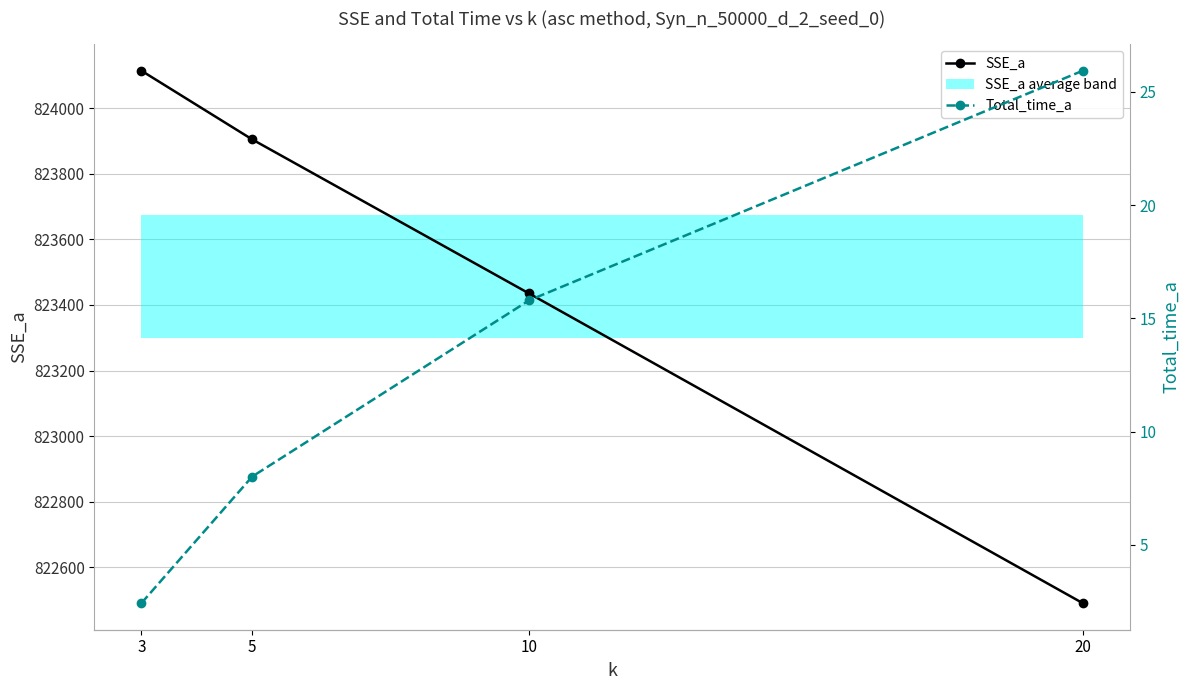

How many data points does each series have?

4